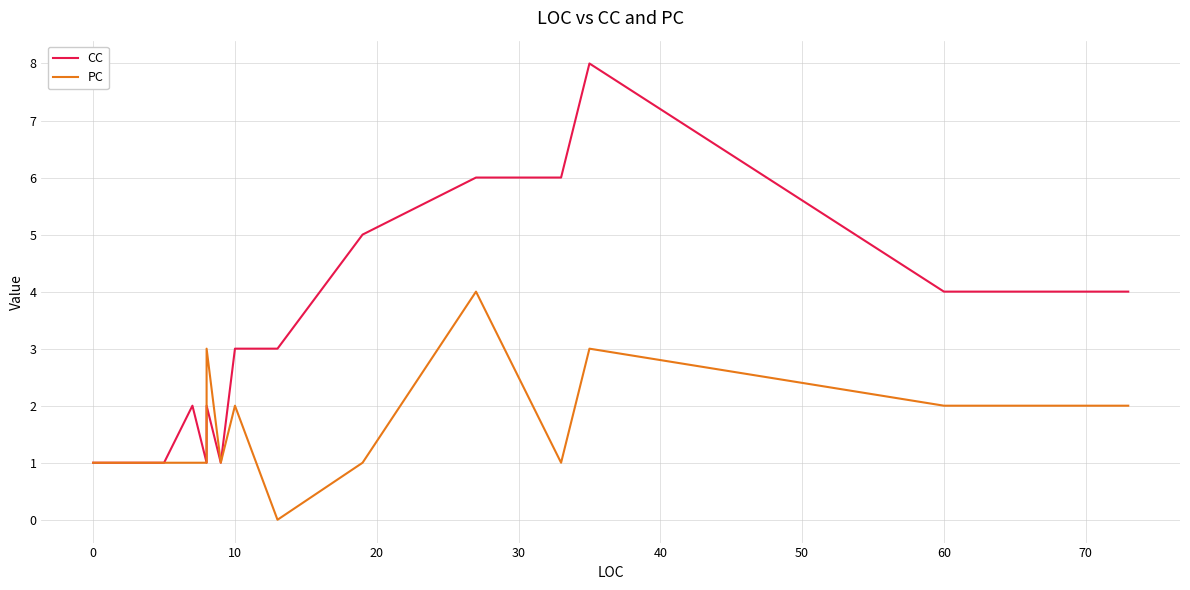

List the series in order of their overall mean, highest first.

CC, PC